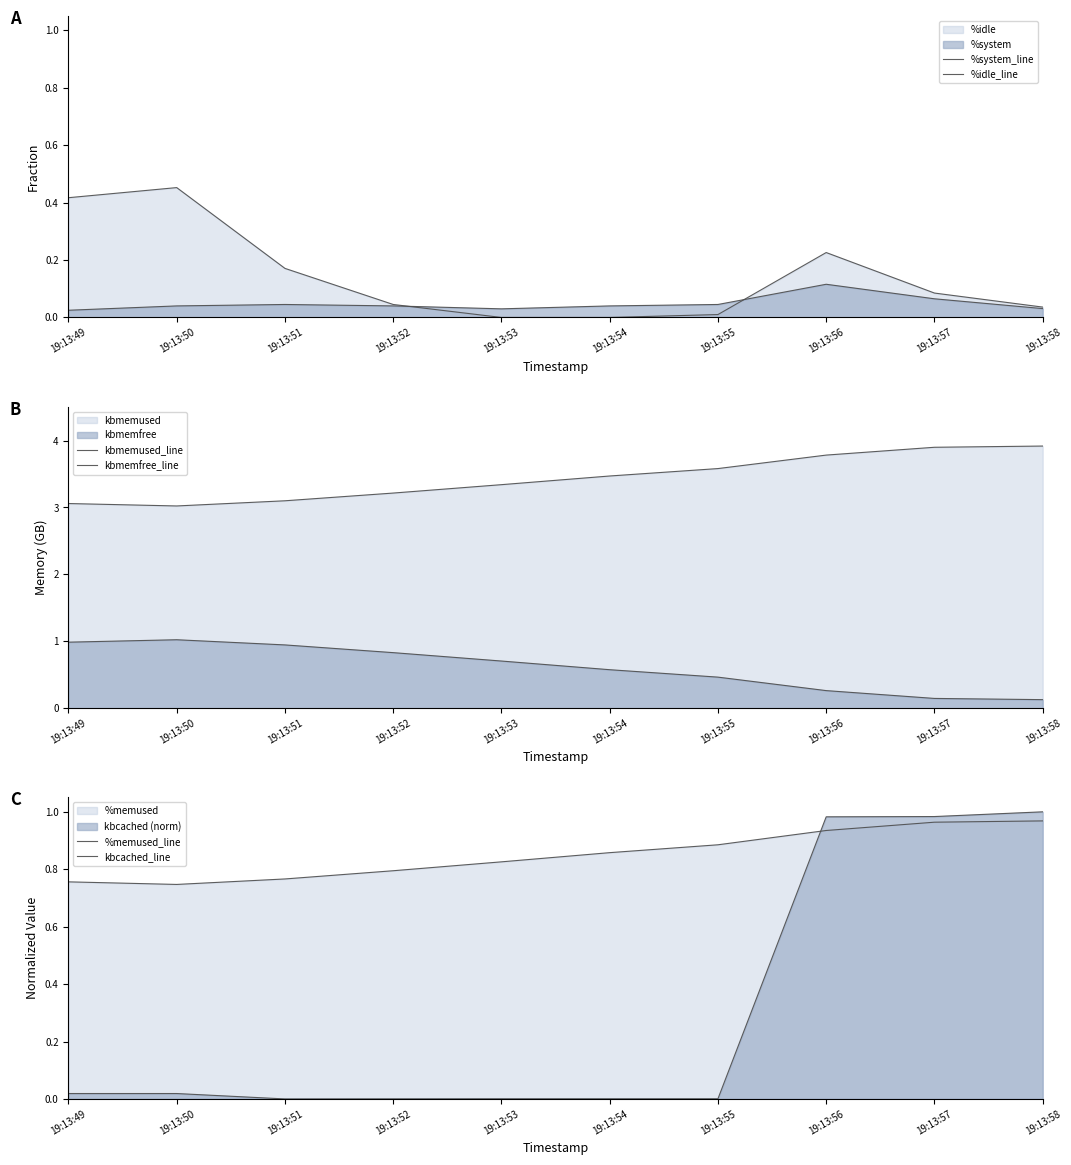

Between 19:13:49 and 19:13:50, which series saw the biggest shift?

kbmemused_line